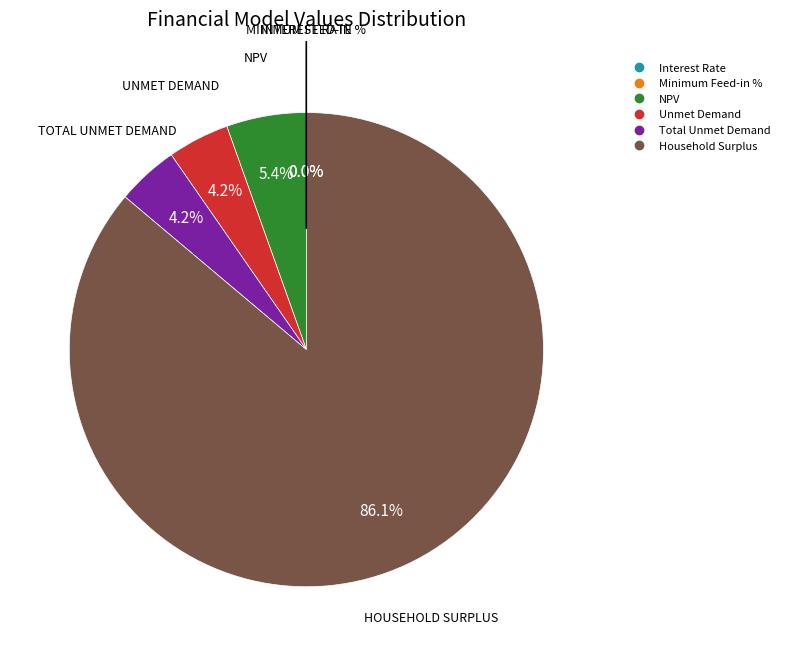

What percentage is the Household Surplus slice, to the nearest percent?

86%